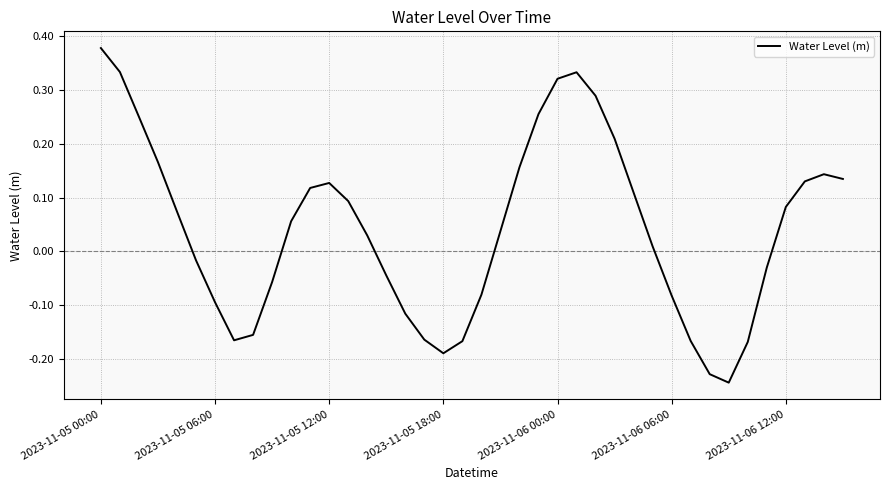

Does the chart display data point markers on the line(s)?

No